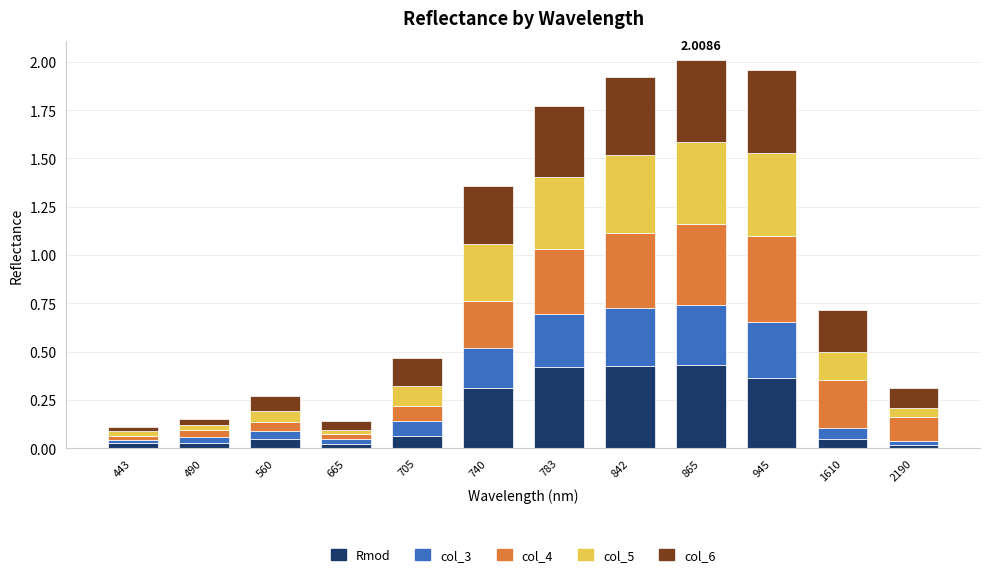

What are all the series names shown in the legend?

Rmod, col_3, col_4, col_5, col_6